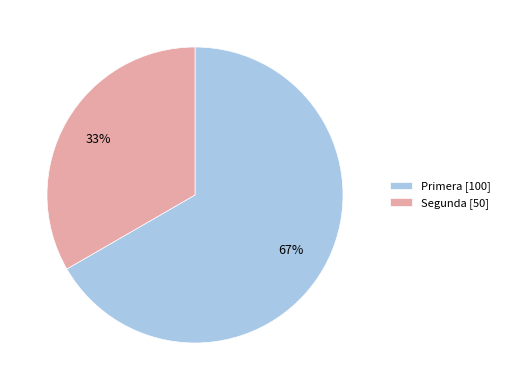

Does Primera account for over 50% of the chart?

Yes